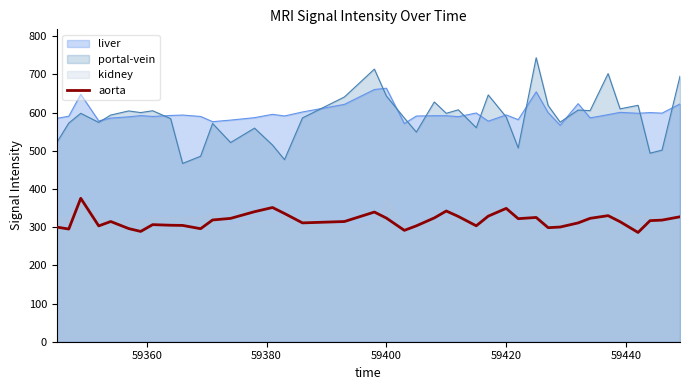

Which series has the largest range (max minus min)?

portal-vein